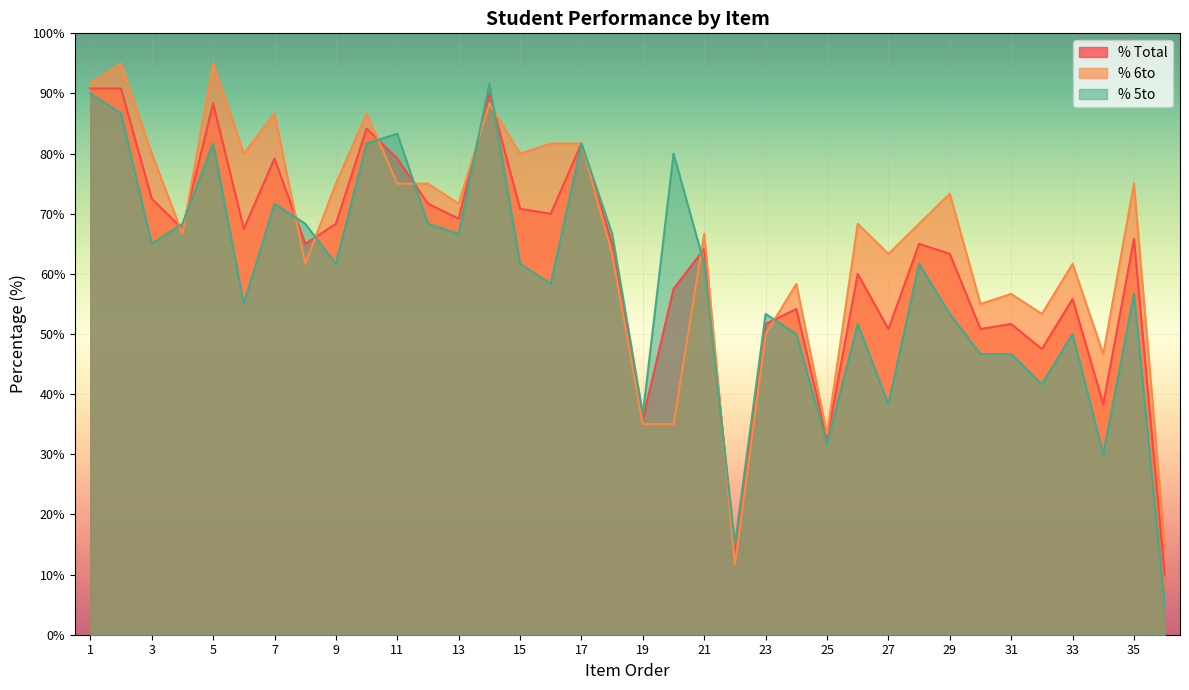

At how many categories does at least one series exceed 10?

36